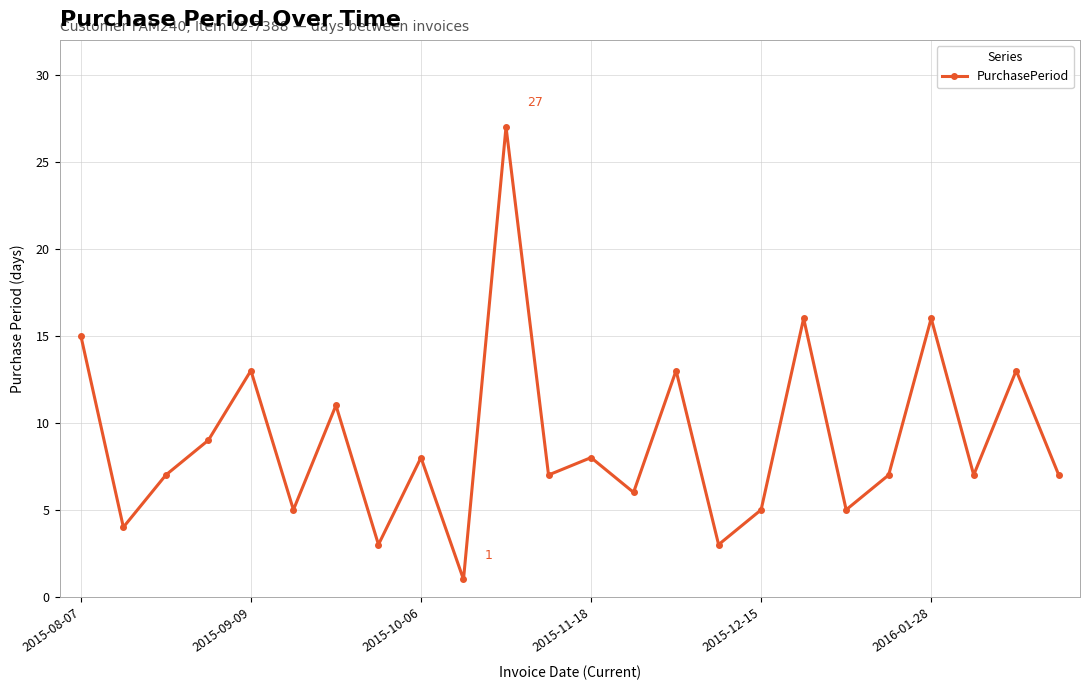

Does the chart have visible grid lines?

Yes